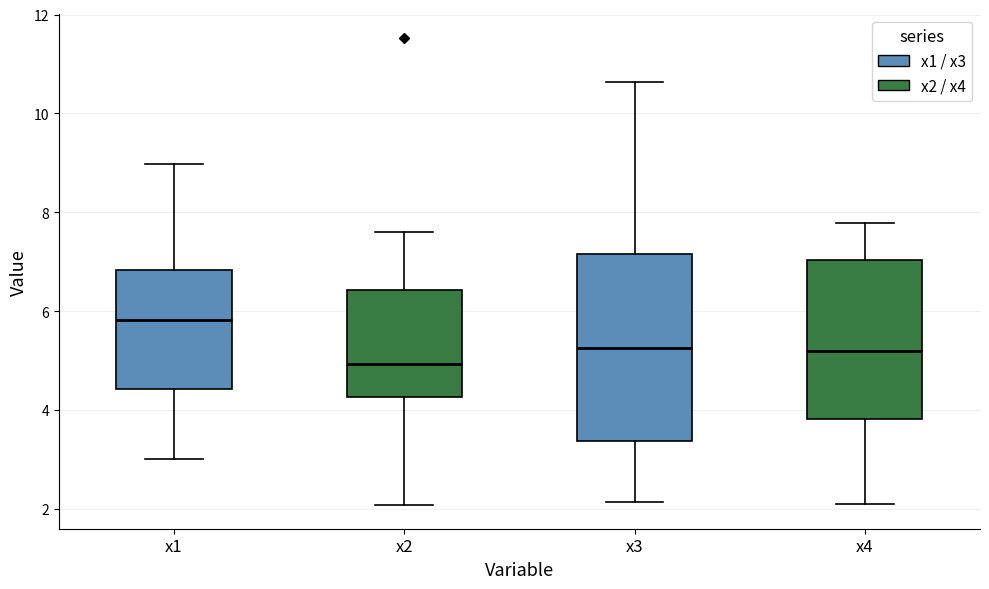

Comparing the boxes themselves (not the whiskers), which one is the tallest?

x3